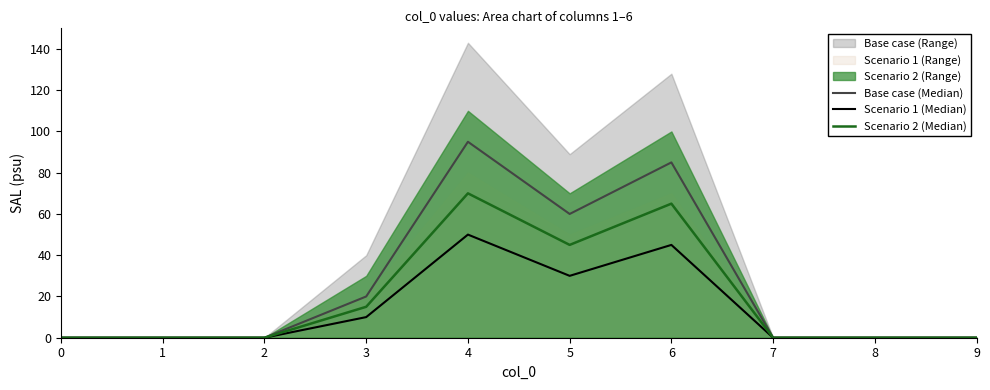

Reading left to right, extract all data points from this chart.

Base case (Median): 0=0	1=0	2=0	3=20	4=95	5=60	6=85	7=0	8=0	9=0
Scenario 1 (Median): 0=0	1=0	2=0	3=10	4=50	5=30	6=45	7=0	8=0	9=0
Scenario 2 (Median): 0=0	1=0	2=0	3=15	4=70	5=45	6=65	7=0	8=0	9=0